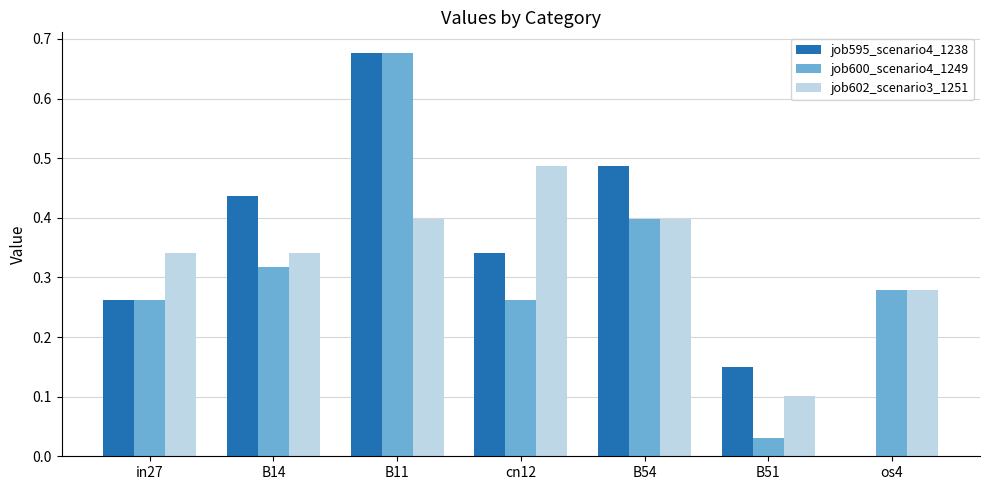

What are all the series names shown in the legend?

job595_scenario4_1238, job600_scenario4_1249, job602_scenario3_1251